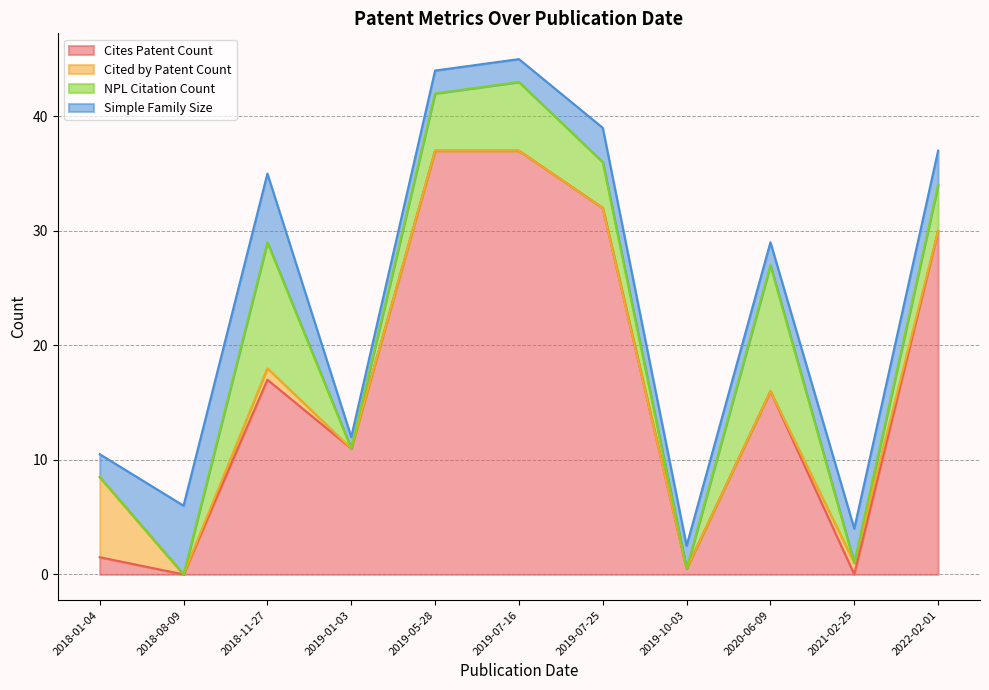

The NPL Citation Count series shows 0 at 2019-10-03. True or false?

True